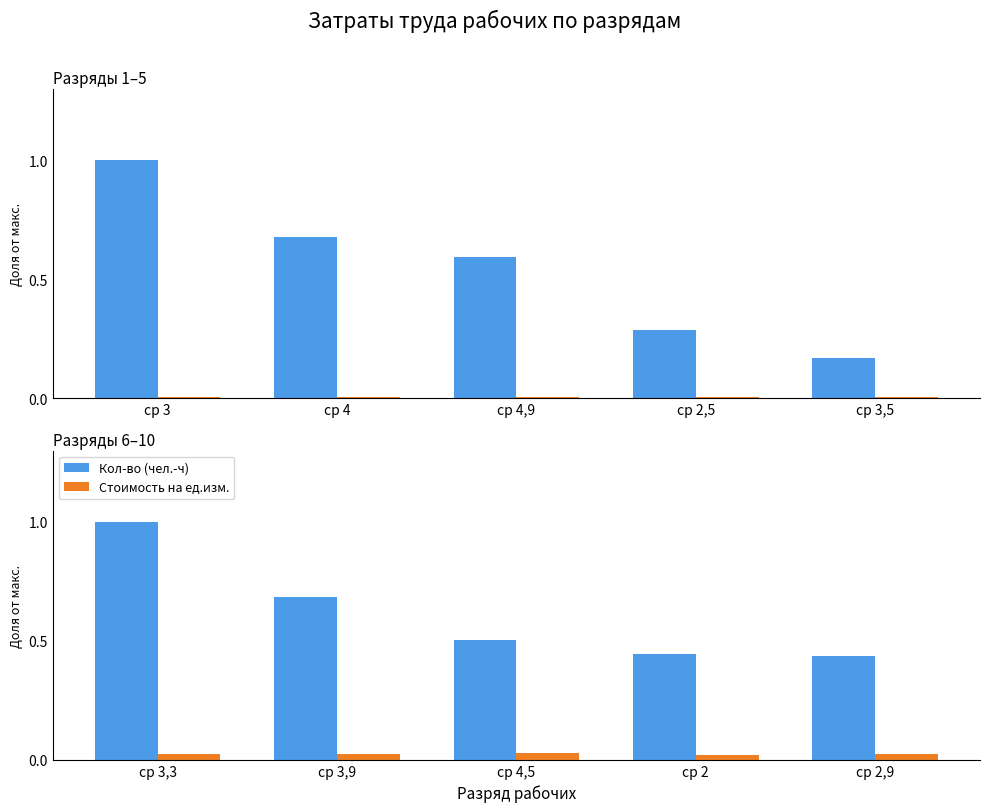

Is it true that Стоимость на ед.изм. equals 0.0 at ср 4,5?

True